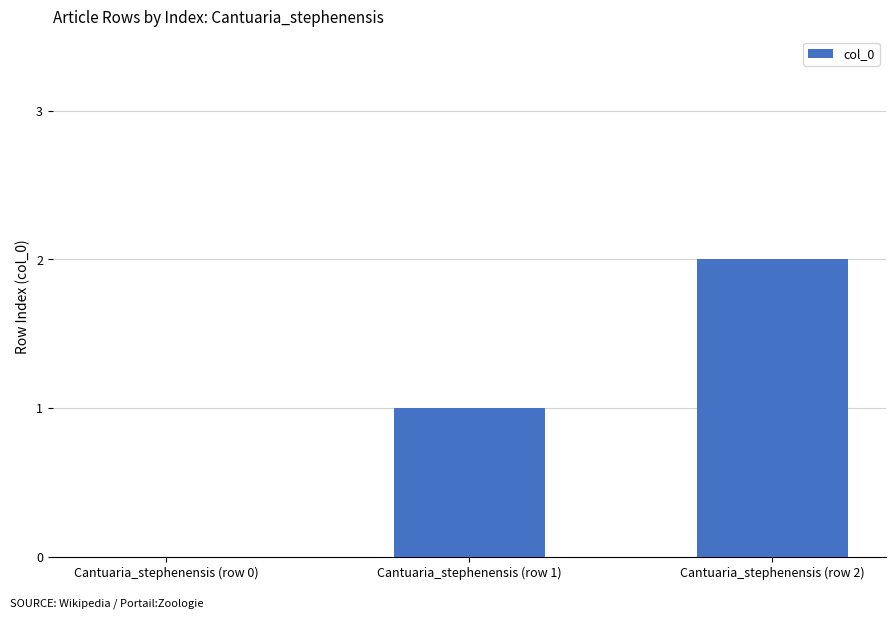

Which label corresponds to the largest value in the chart?

Cantuaria_stephenensis (row 2)